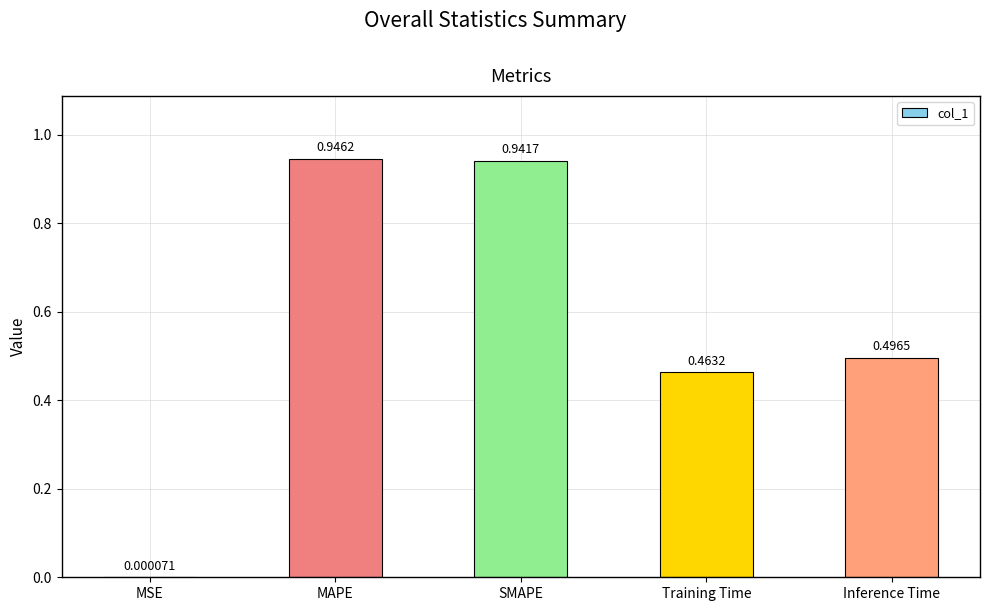

What is the change in value from MSE to Inference Time?

+0.5